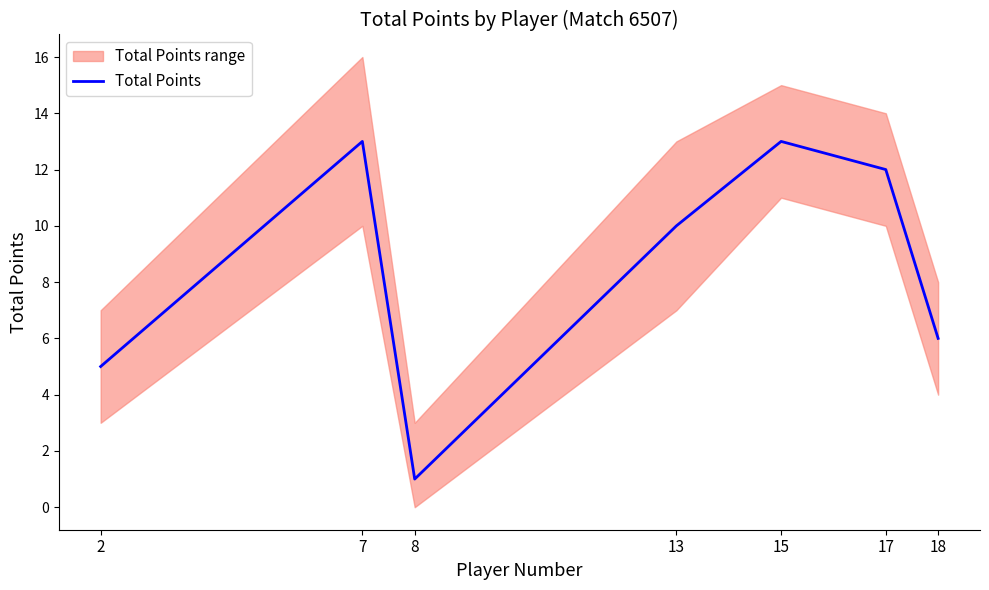

Reading right to left, what are all the values shown in this chart?

6	12	13	10	1	13	5